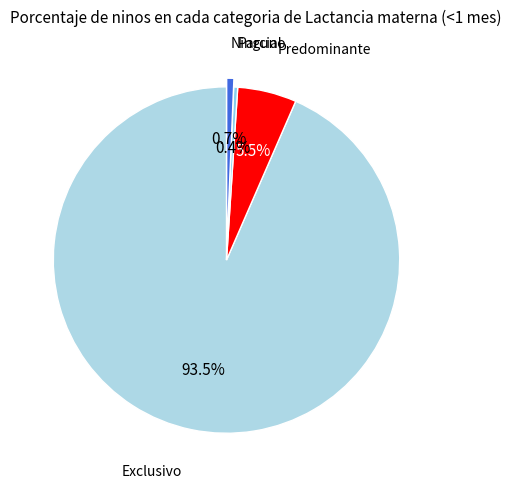

To the nearest percent, what is the difference between the largest and smallest slice percentages?

93%